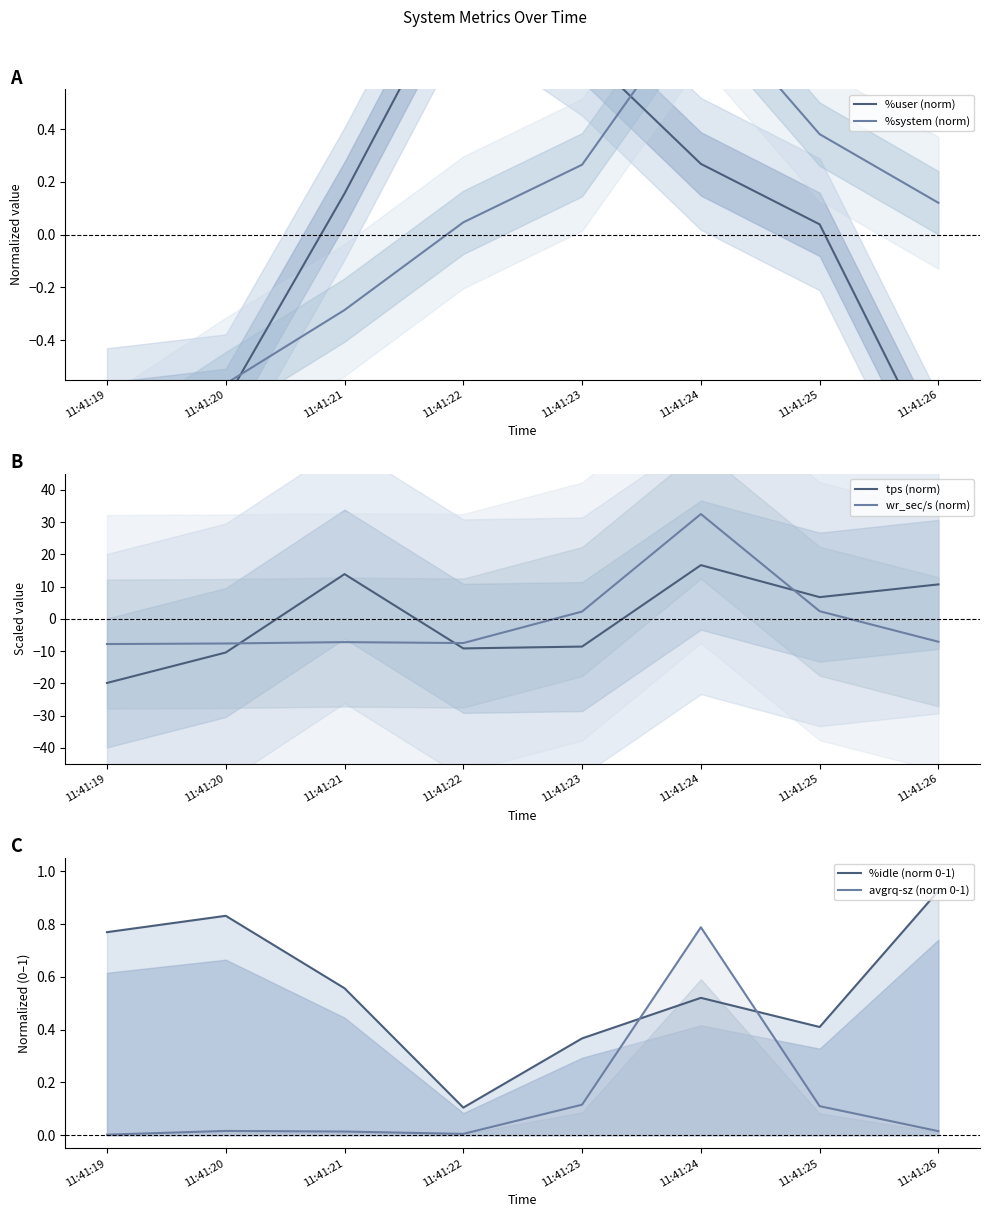

True or false: %system (norm) has more than 1 interior local peaks.

False